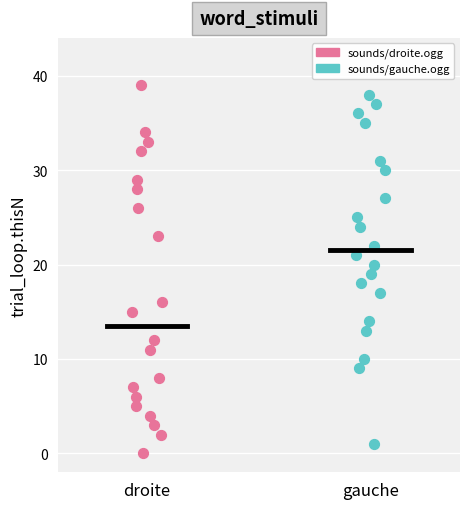

Which series reaches the maximum Y coordinate?

sounds/droite.ogg